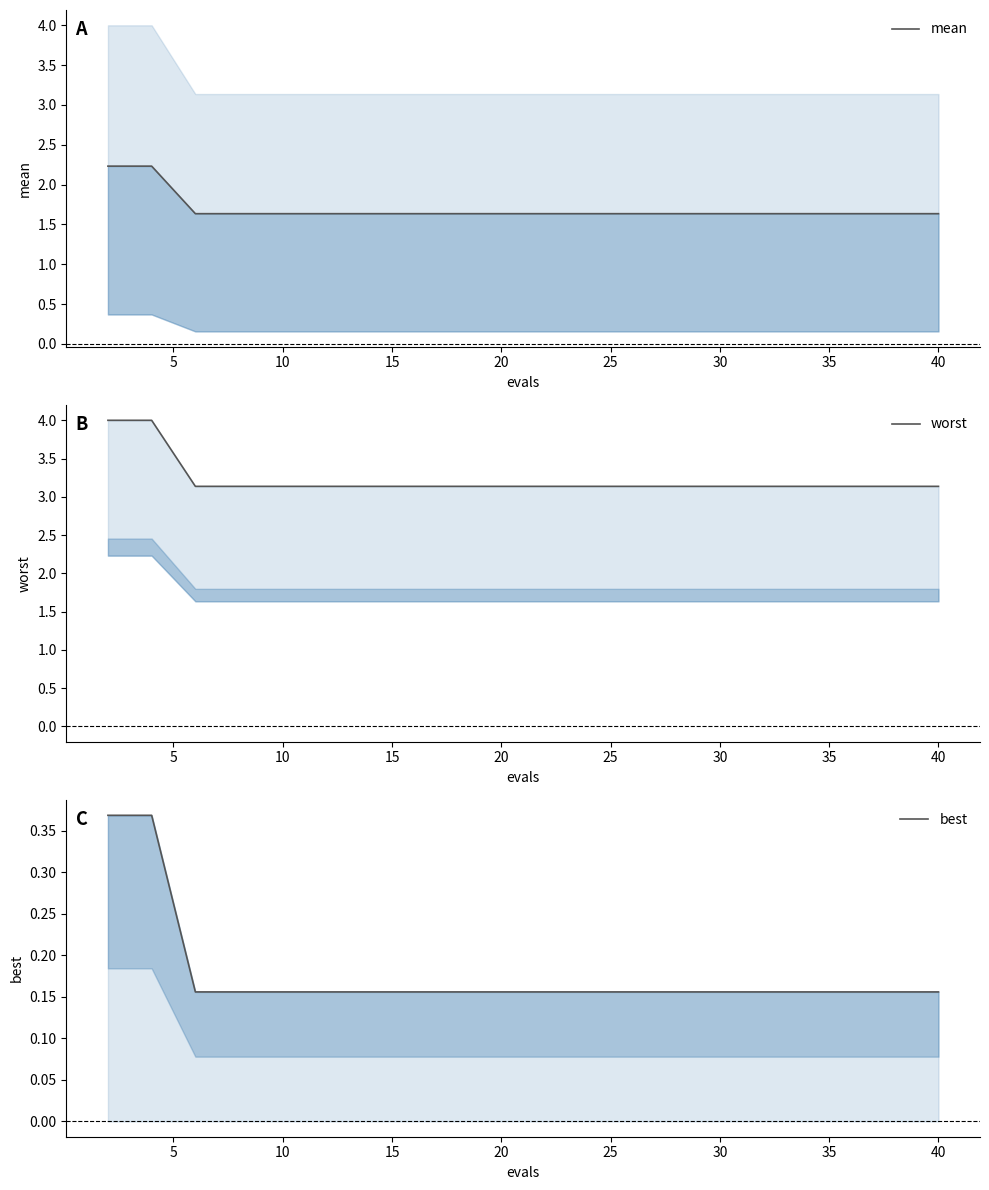

Rank the series by their average value, from lowest to highest.

best, mean, worst